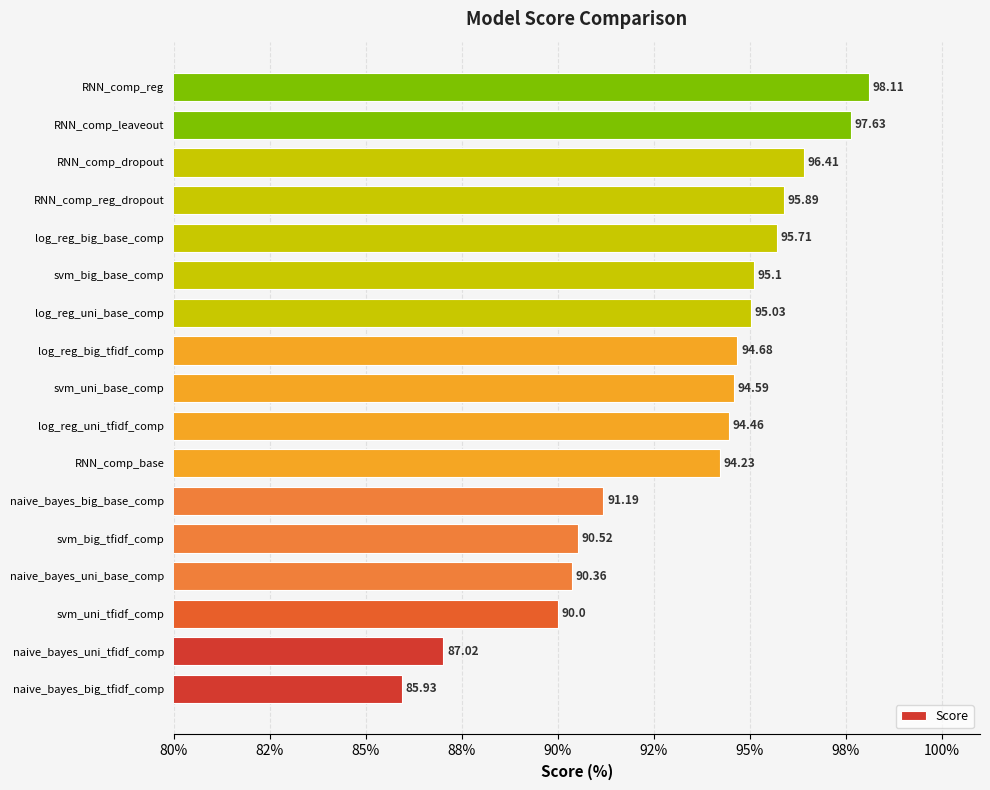

Are the bars horizontal?

Yes